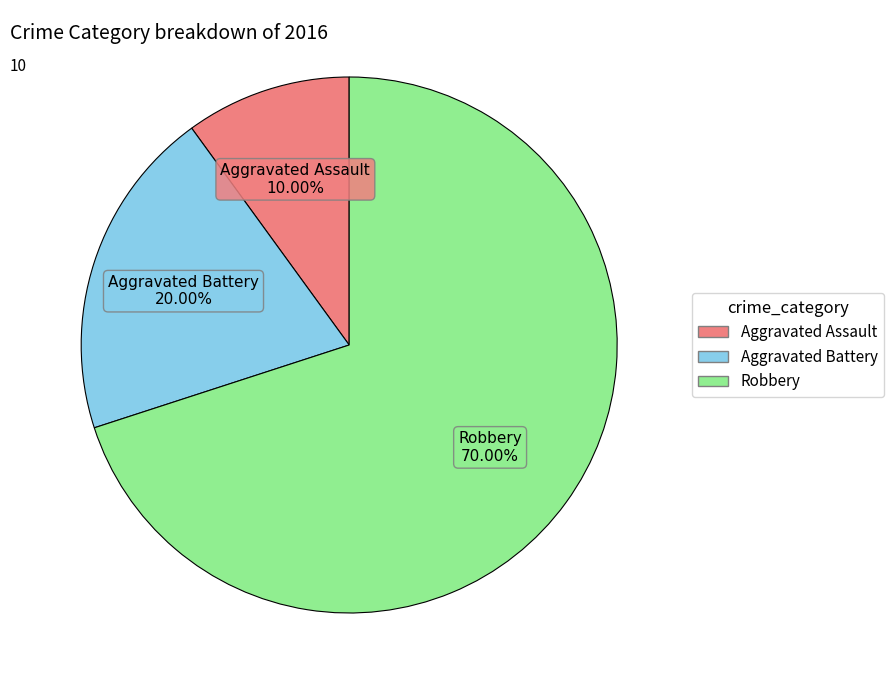

What portion of the pie excludes Robbery?

30.0%